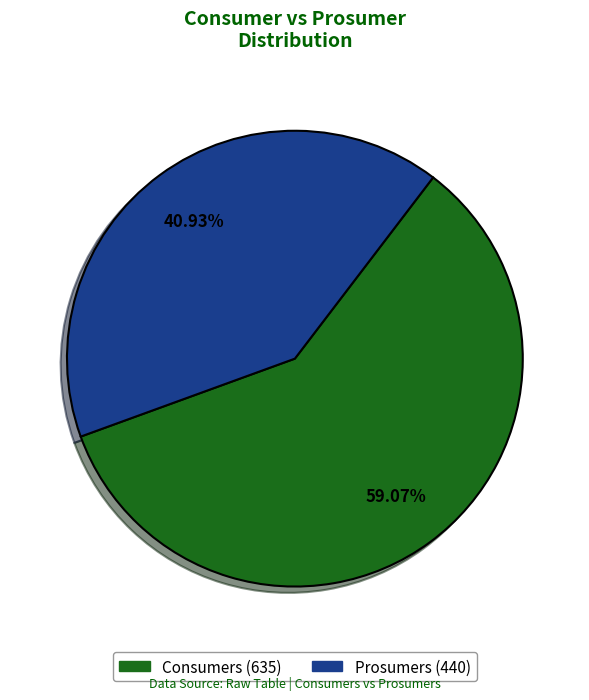

To the nearest percent, what is the average slice percentage?

50%